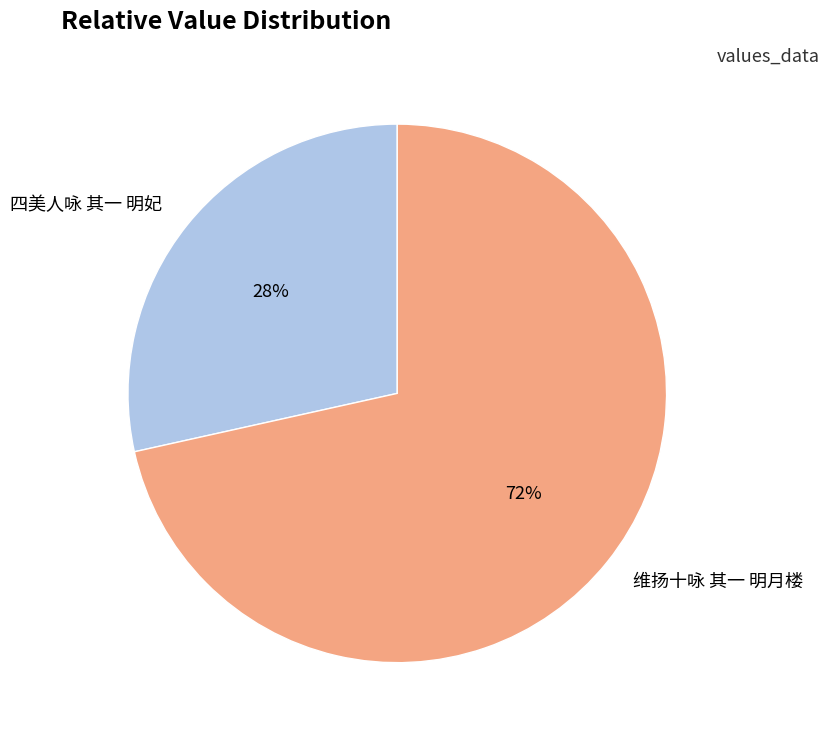

Between 维扬十咏 其一 明月楼 and 四美人咏 其一 明妃, which is larger?

维扬十咏 其一 明月楼